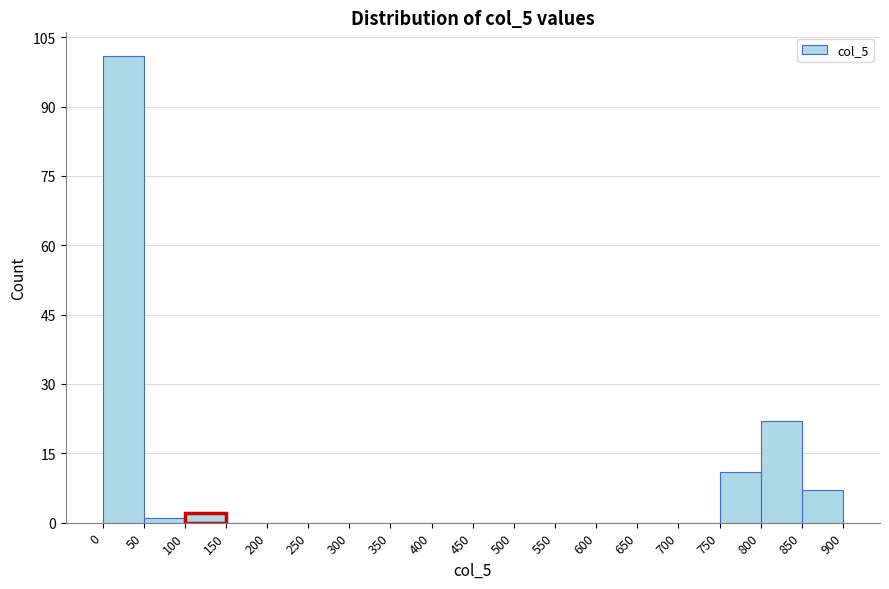

How tall is the bar that spans 850 to 900 on the x-axis? The values are not printed on the chart, so give them approximately, as read against the axis.

8